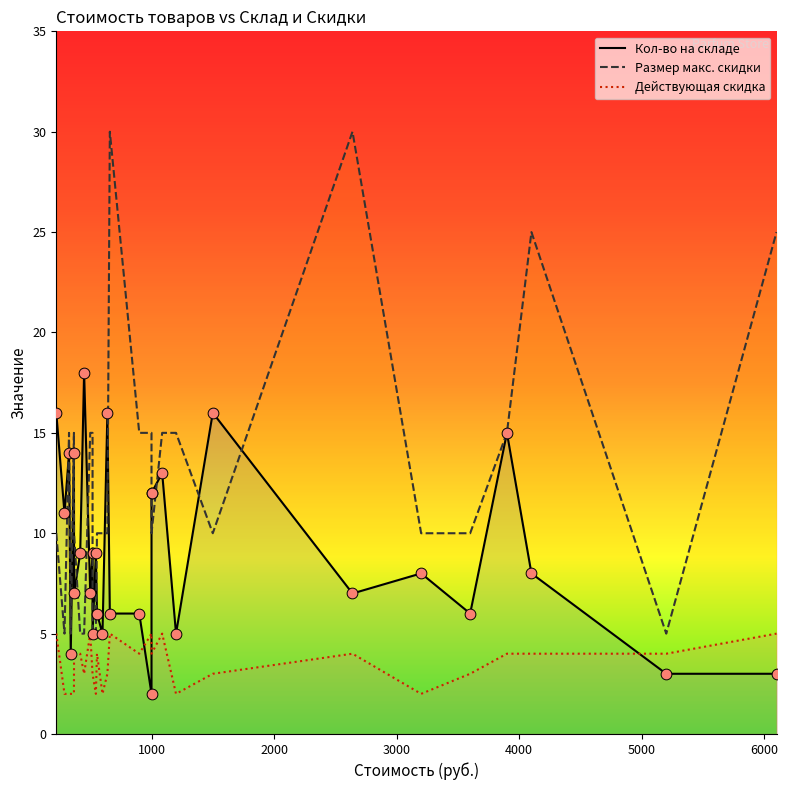

What are all the series names shown in the legend?

Кол-во на складе, Размер макс. скидки, Действующая скидка